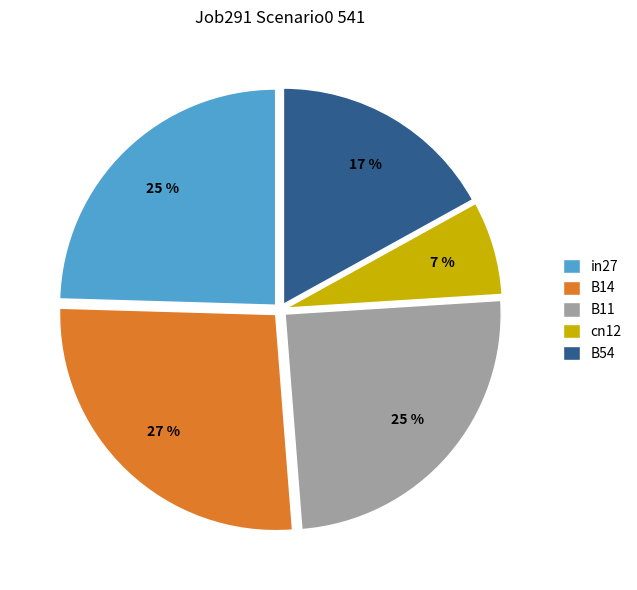

To the nearest percent, what portion does B14 represent?

27%